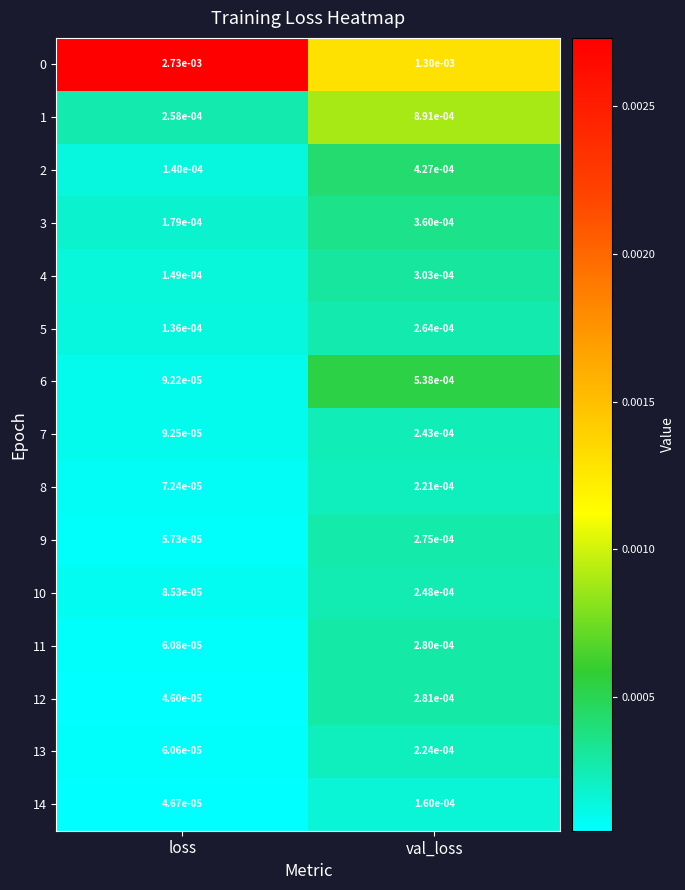

Where is 3 nearest to the value 0?

loss